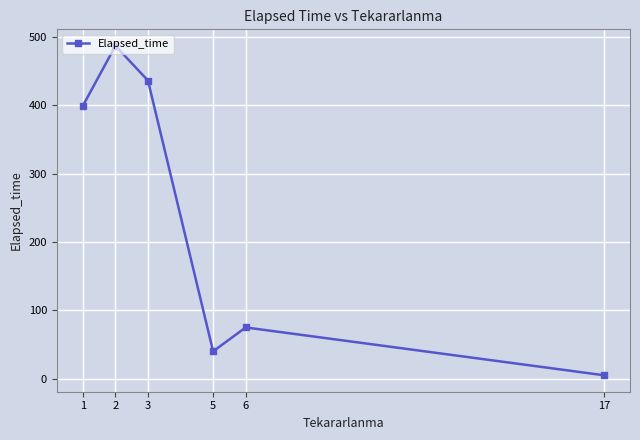

How many distinct data groups are displayed?

1